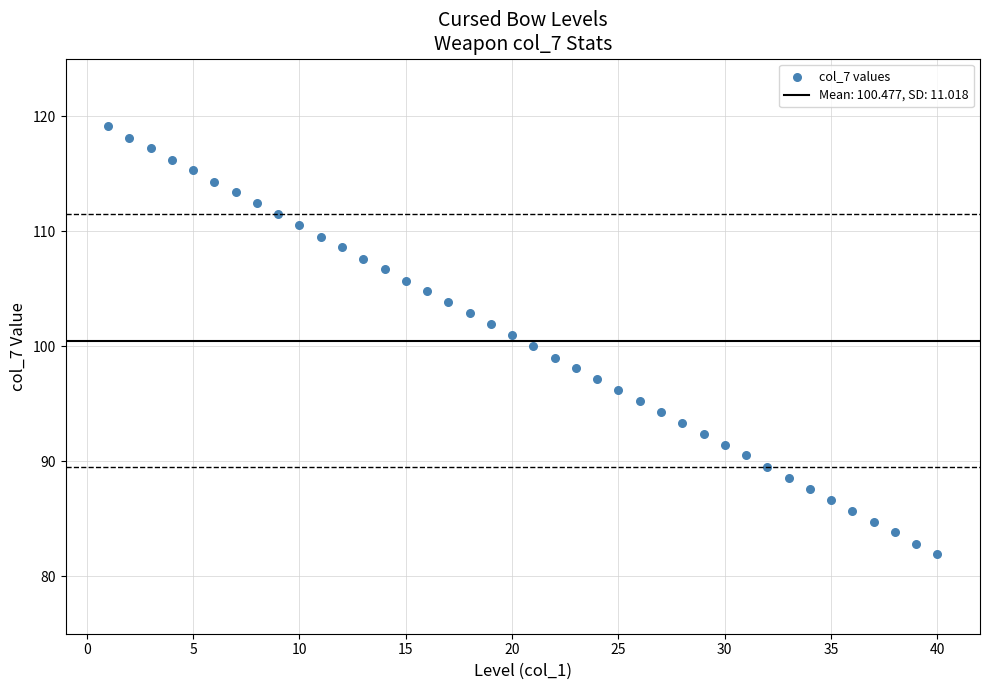

What is the range of X values (max minus min)?

39.0